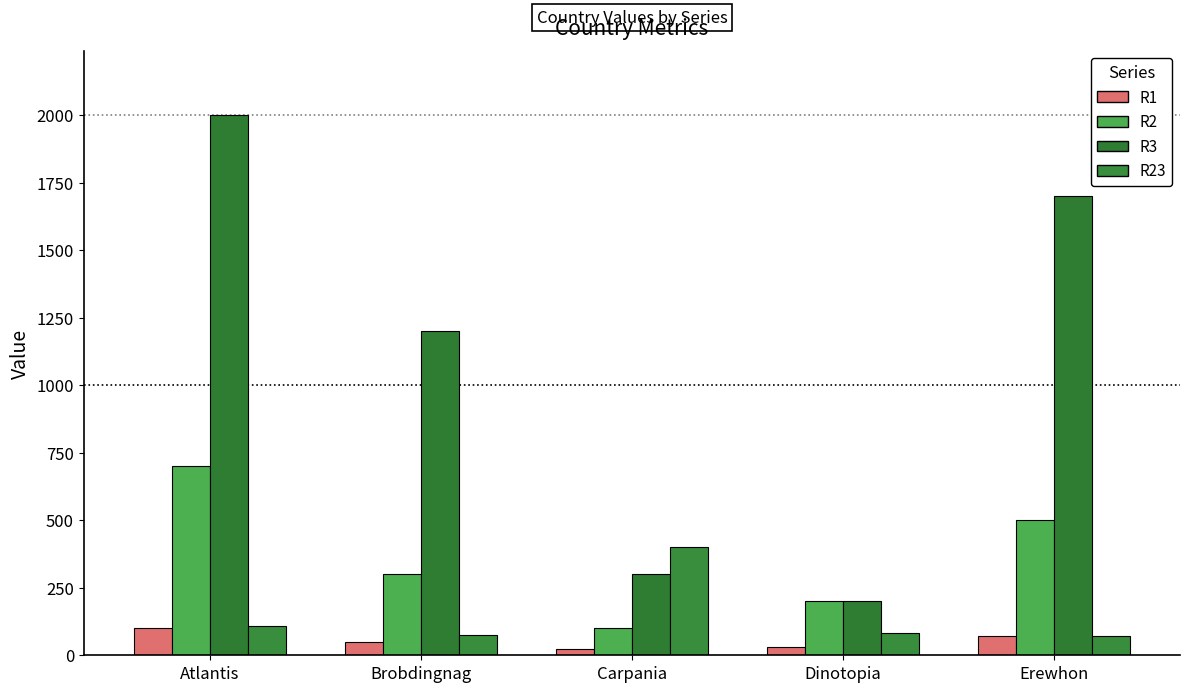

What is the difference between the highest and lowest values at Carpania?

375